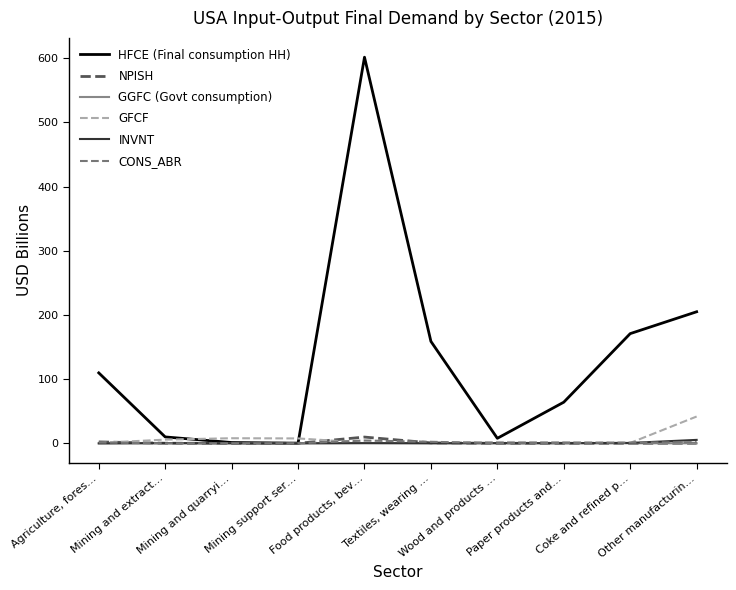

What is the average value of the CONS_ABR series?

1.1